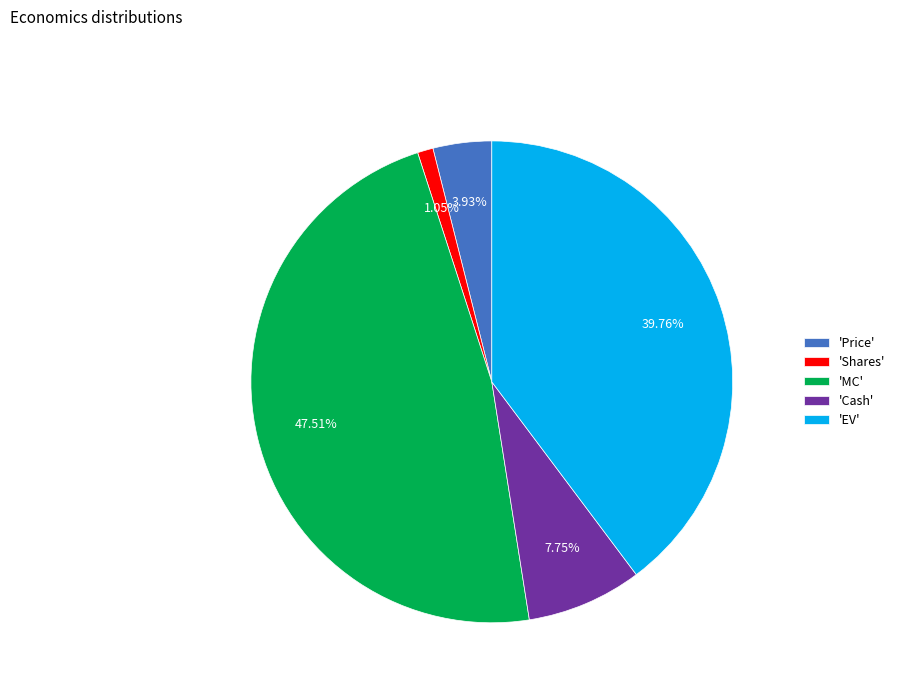

Count the number of slices in the pie.

5